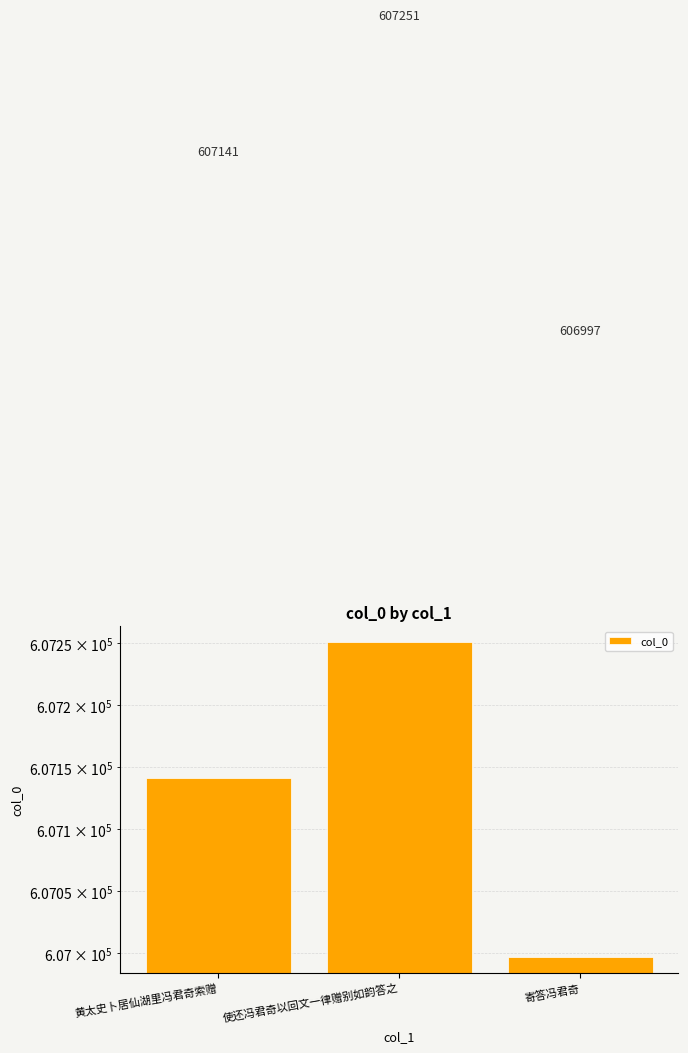

Count the values in the range 606997 to 607251.

3